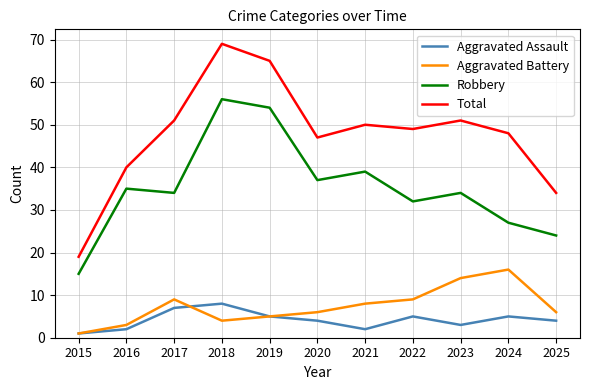

True or false: Robbery and Aggravated Battery cross at least once.

False